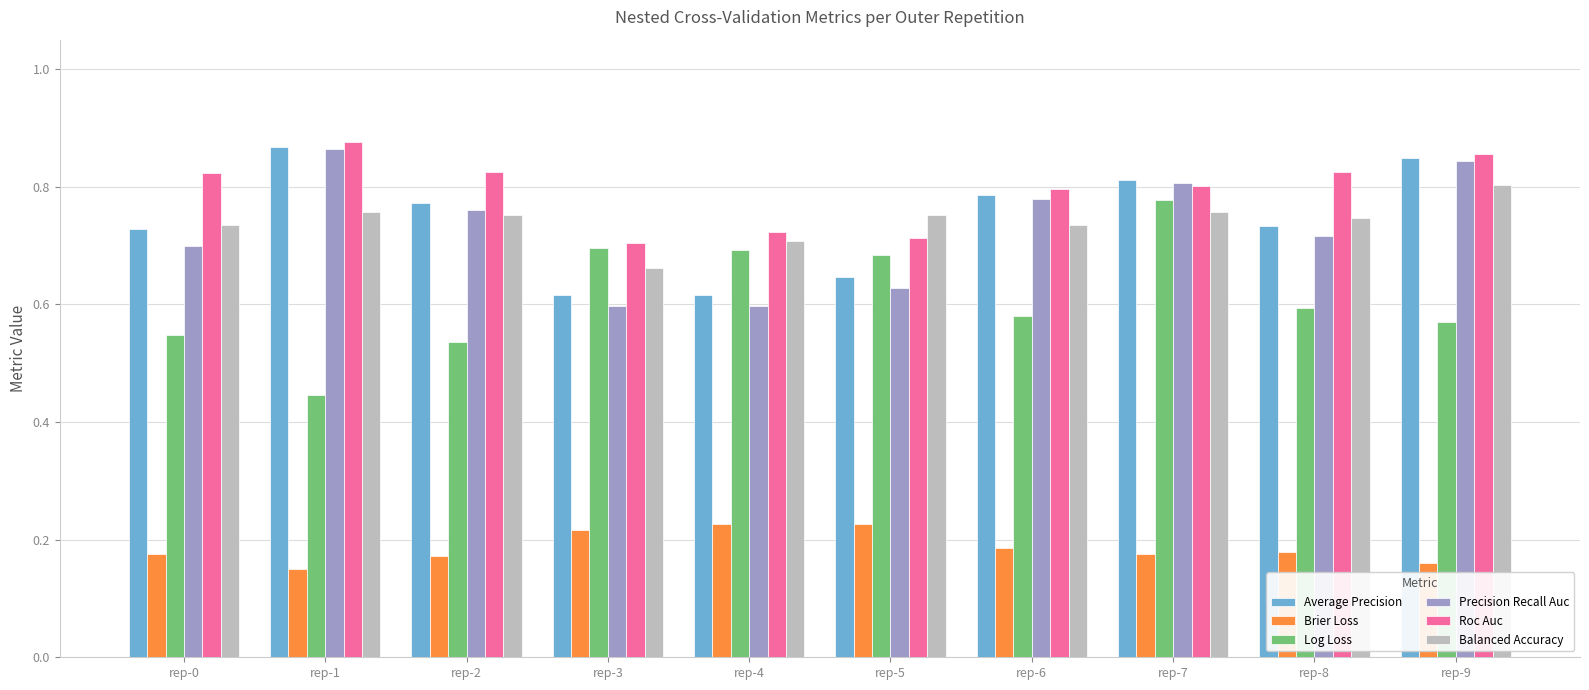

Are the bars grouped side by side (vs. stacked)?

Yes